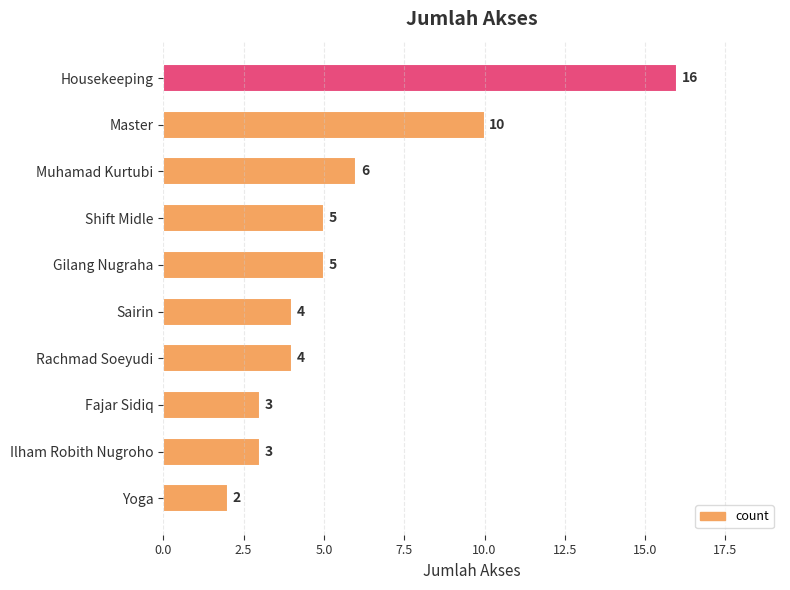

Which label corresponds to the smallest value in the chart?

Yoga